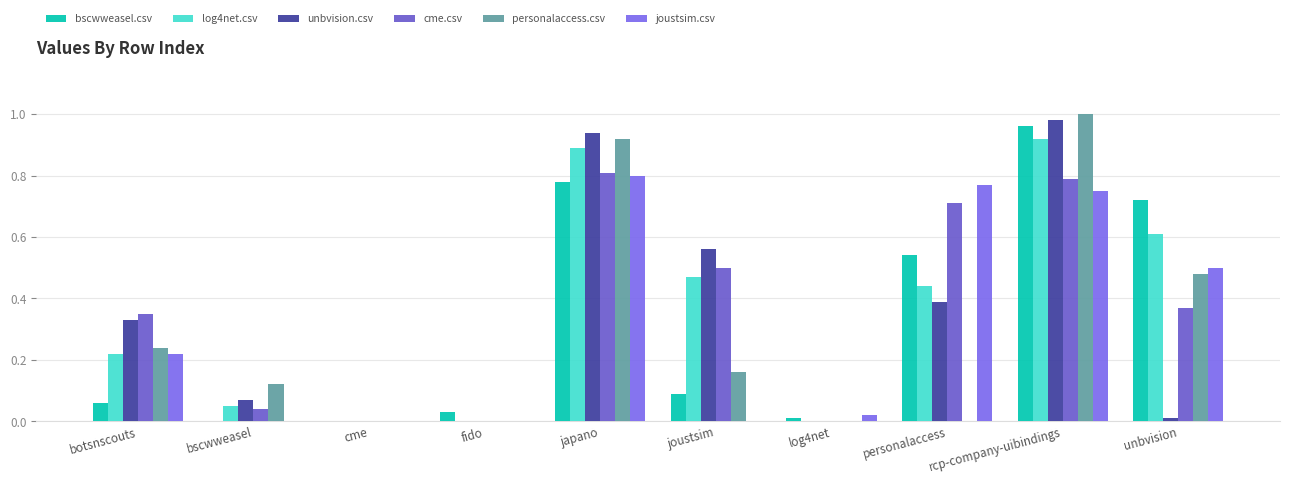

Count the number of data series in this chart.

6